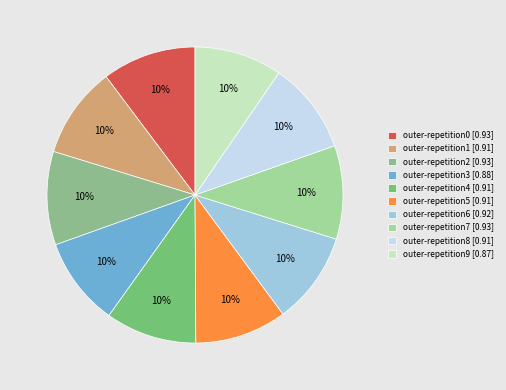

Does outer-repetition3 represent more than half of the total?

No